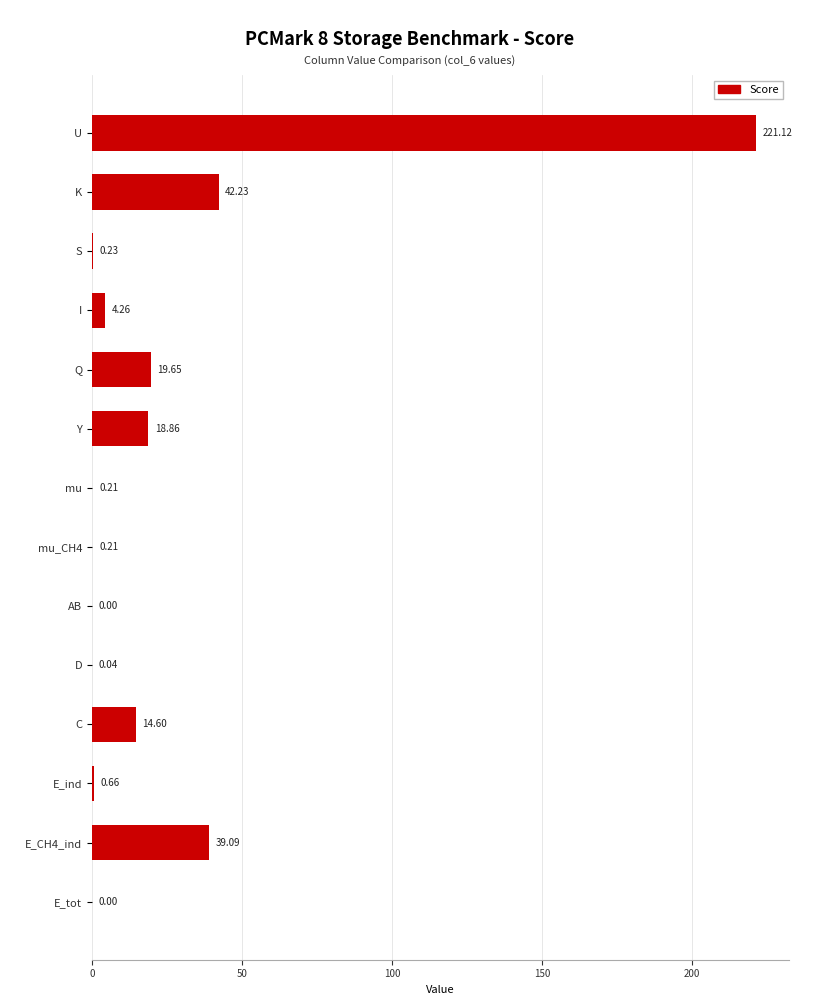

Which label corresponds to the largest value in the chart?

U